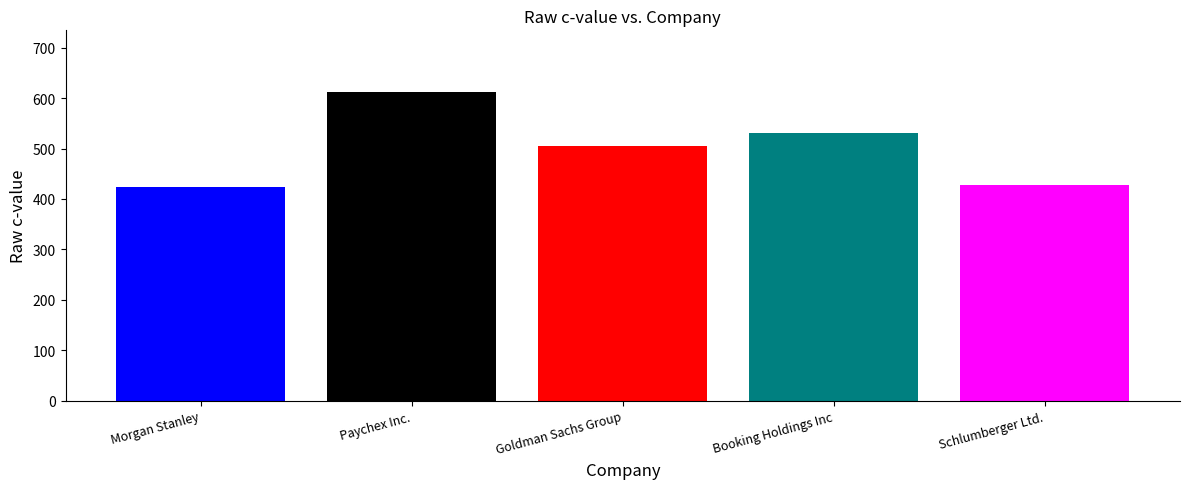

Are the bars horizontal?

No